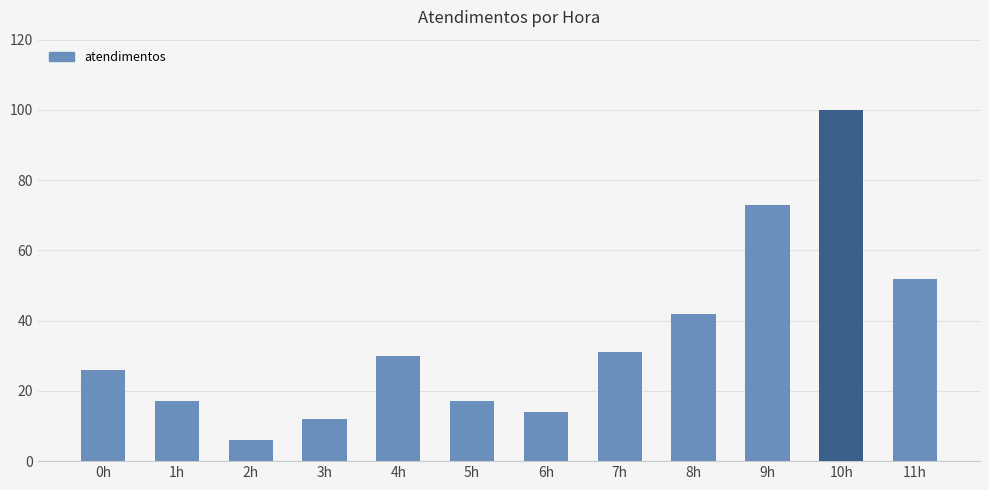

What is the change in value from 2h to 9h?

+67